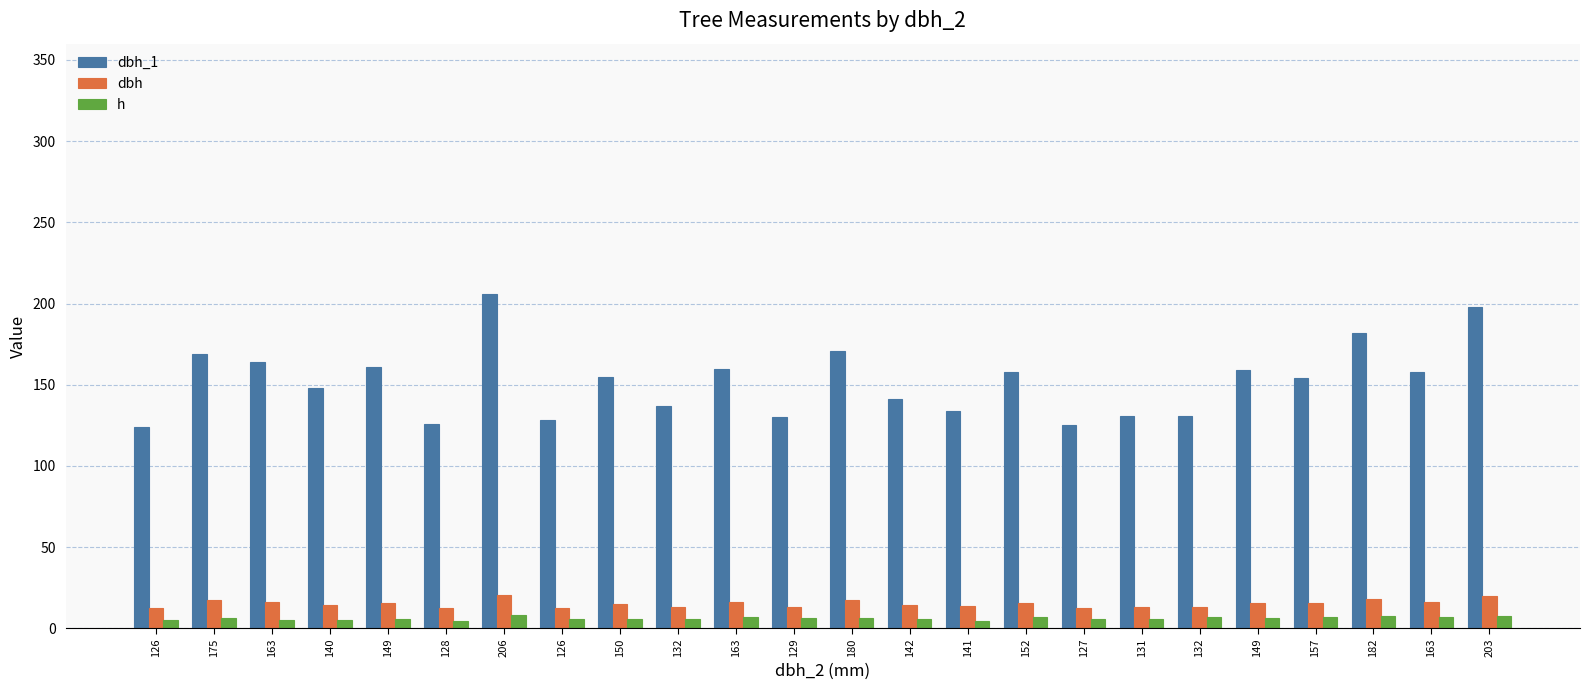

What are all the series names shown in the legend?

dbh_1, dbh, h